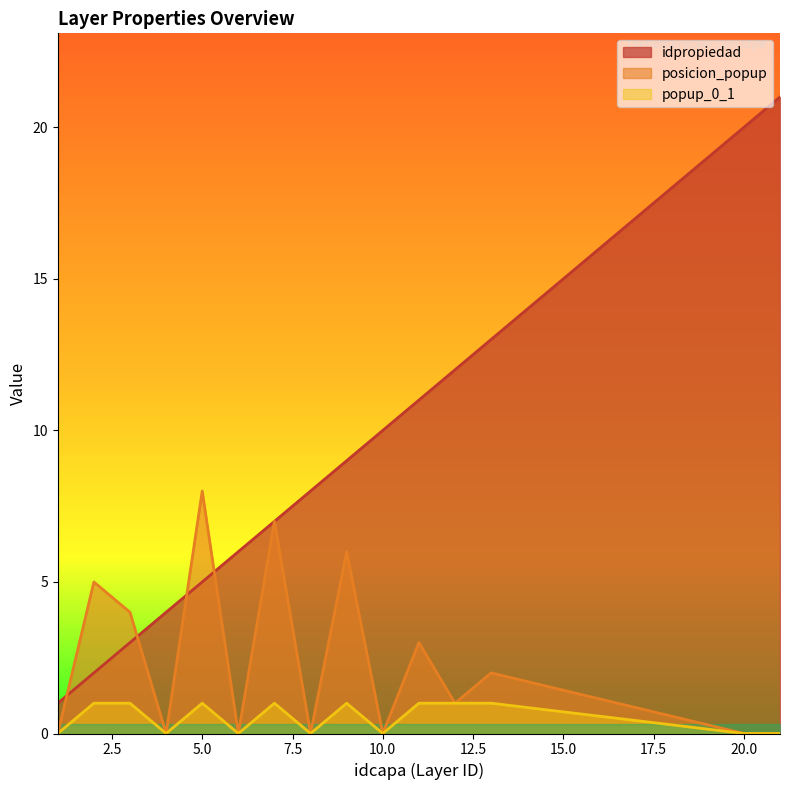

What are all the series names shown in the legend?

idpropiedad, posicion_popup, popup_0_1